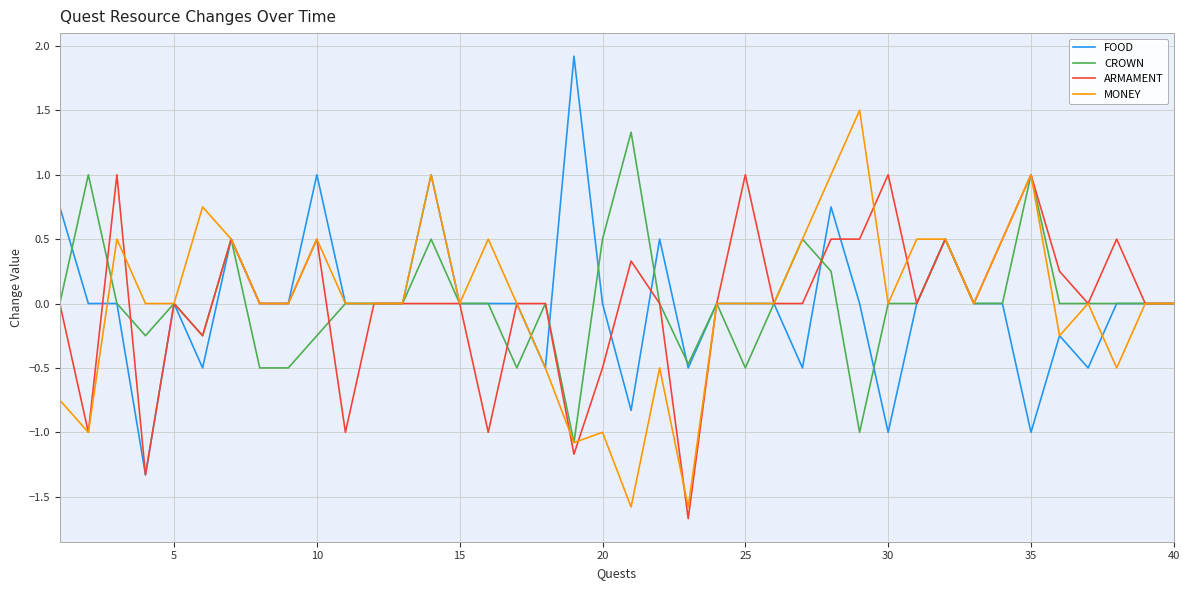

What is the maximum value for MONEY?

1.5